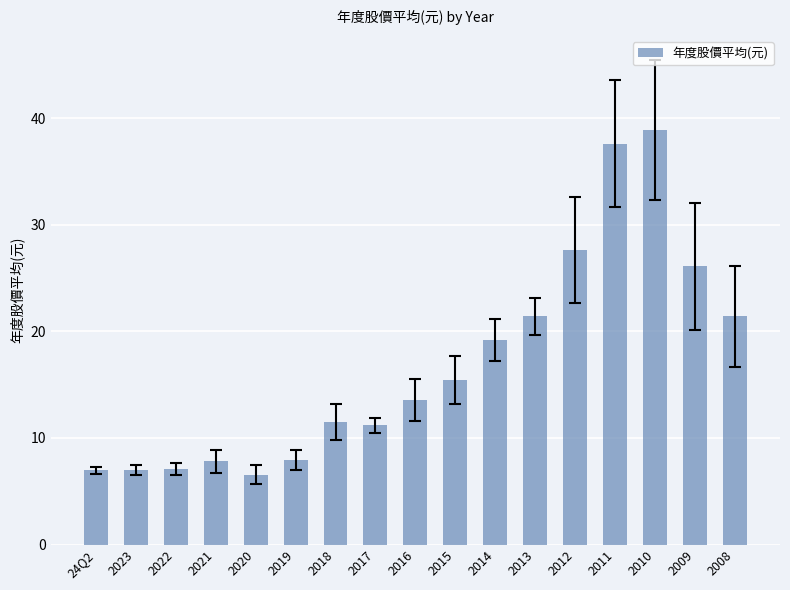

Count the number of data series in this chart.

1